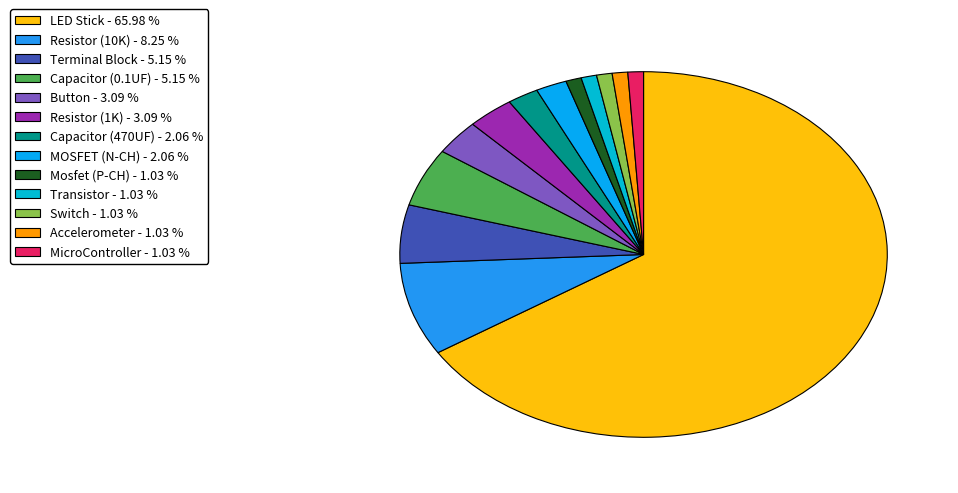

Which category has the smallest portion of the pie?

Mosfet (P-CH)